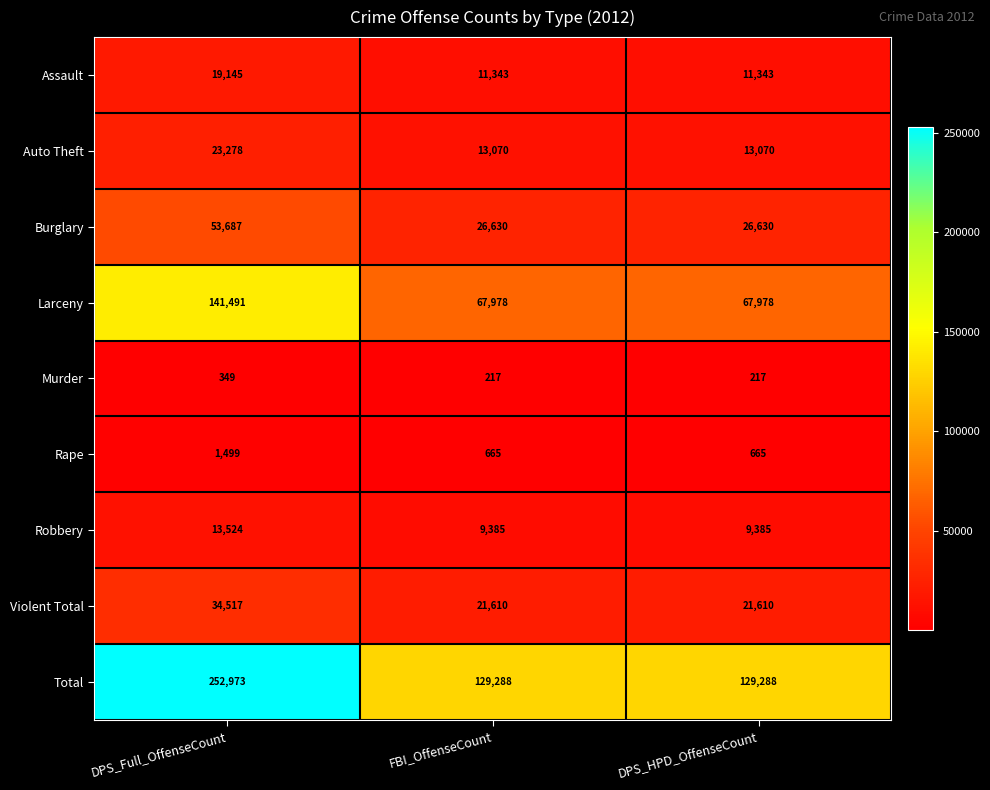

Reading left to right, transcribe all the data shown in this chart.

Assault: DPS_Full_OffenseCount=19145	FBI_OffenseCount=11343	DPS_HPD_OffenseCount=11343
Auto Theft: DPS_Full_OffenseCount=23278	FBI_OffenseCount=13070	DPS_HPD_OffenseCount=13070
Burglary: DPS_Full_OffenseCount=53687	FBI_OffenseCount=26630	DPS_HPD_OffenseCount=26630
Larceny: DPS_Full_OffenseCount=141491	FBI_OffenseCount=67978	DPS_HPD_OffenseCount=67978
Murder: DPS_Full_OffenseCount=349	FBI_OffenseCount=217	DPS_HPD_OffenseCount=217
Rape: DPS_Full_OffenseCount=1499	FBI_OffenseCount=665	DPS_HPD_OffenseCount=665
Robbery: DPS_Full_OffenseCount=13524	FBI_OffenseCount=9385	DPS_HPD_OffenseCount=9385
Violent Total: DPS_Full_OffenseCount=34517	FBI_OffenseCount=21610	DPS_HPD_OffenseCount=21610
Total: DPS_Full_OffenseCount=252973	FBI_OffenseCount=129288	DPS_HPD_OffenseCount=129288